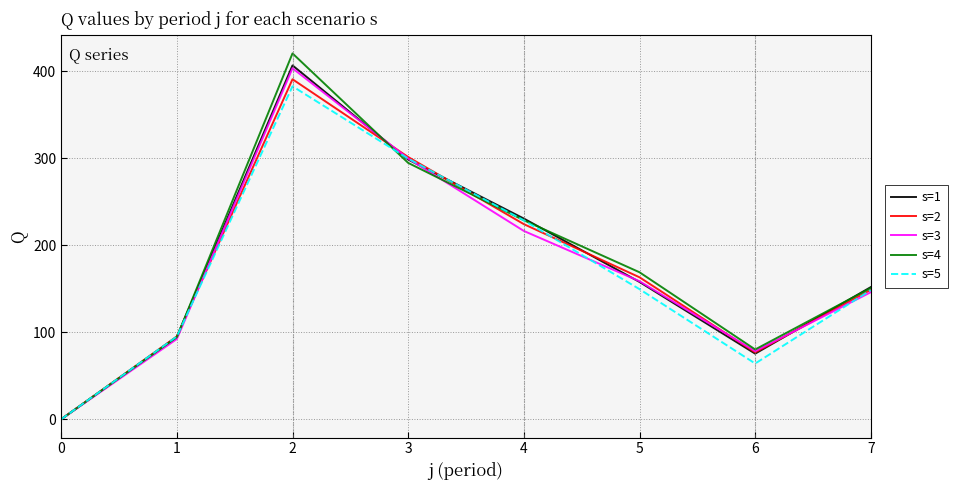

Which label corresponds to the largest value in the chart?

2